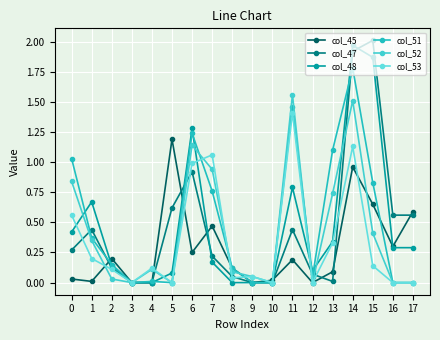

Which series ends up on top after the final intersection of col_45 and col_48?

col_45